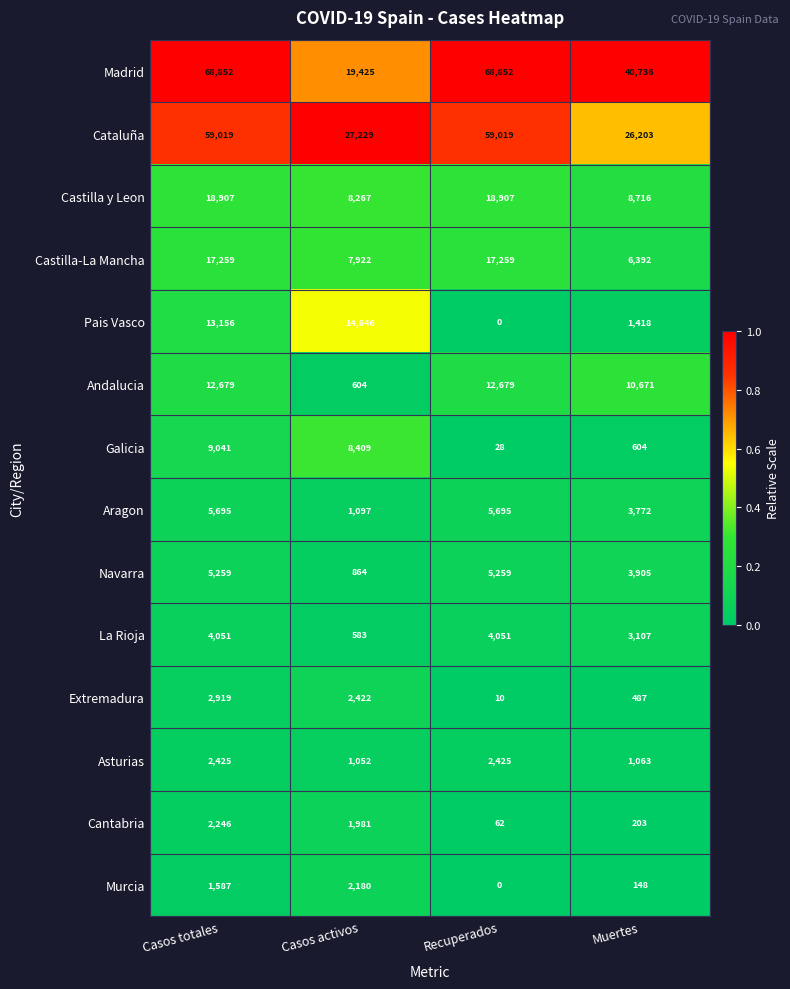

Rank the series by their maximum value, from lowest to highest.

Murcia, Cantabria, Asturias, Extremadura, La Rioja, Navarra, Aragon, Galicia, Andalucia, Pais Vasco, Castilla-La Mancha, Castilla y Leon, Cataluña, Madrid